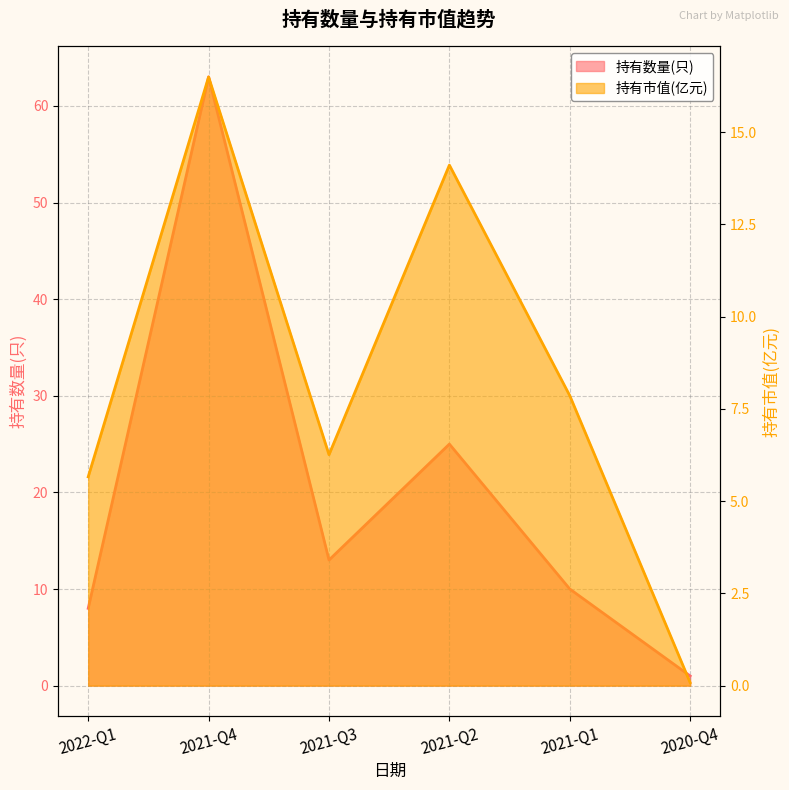

True or false: 持有数量(只) has a value of 13.0 at 2021-Q3.

True